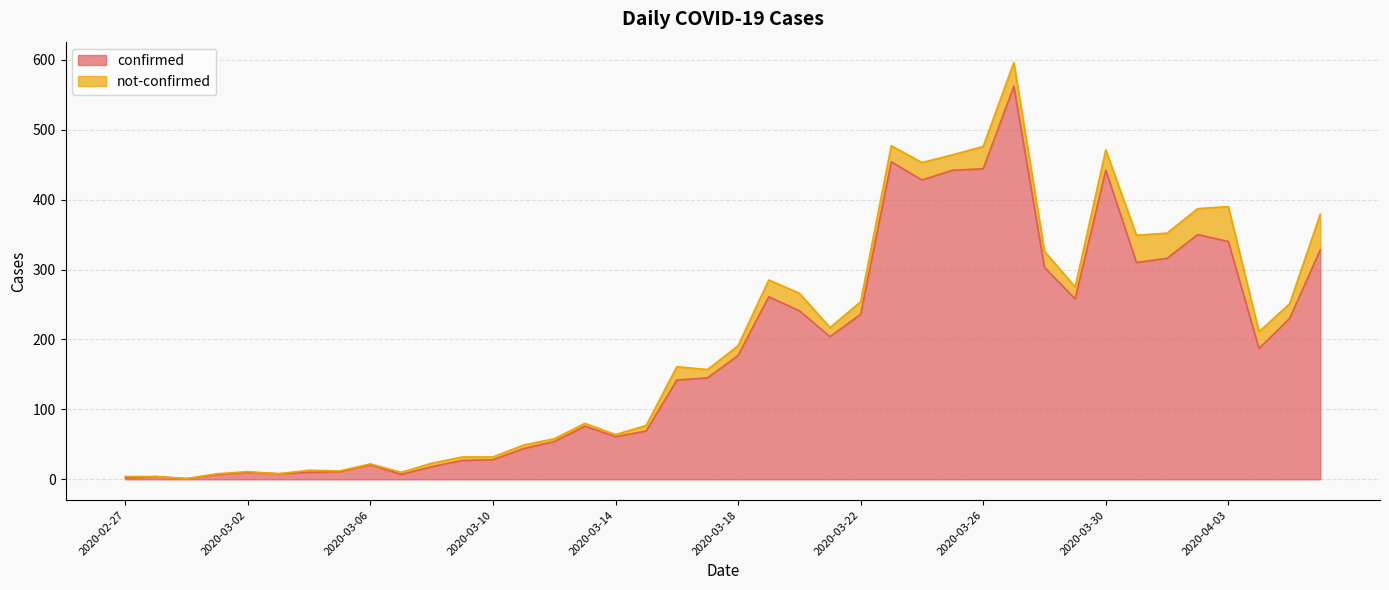

Reading right to left, extract all data points from this chart.

2020-04-06=328	2020-04-05=230	2020-04-04=187	2020-04-03=340	2020-04-02=350	2020-04-01=316	2020-03-31=310	2020-03-30=442	2020-03-29=258	2020-03-28=303	2020-03-27=562	2020-03-26=444	2020-03-25=442	2020-03-24=428	2020-03-23=454	2020-03-22=236	2020-03-21=204	2020-03-20=241	2020-03-19=261	2020-03-18=177	2020-03-17=145	2020-03-16=142	2020-03-15=69	2020-03-14=61	2020-03-13=76	2020-03-12=54	2020-03-11=44	2020-03-10=28	2020-03-09=27	2020-03-08=18	2020-03-07=7	2020-03-06=21	2020-03-05=11	2020-03-04=10	2020-03-03=8	2020-03-02=10	2020-03-01=7	2020-02-29=1	2020-02-28=4	2020-02-27=2